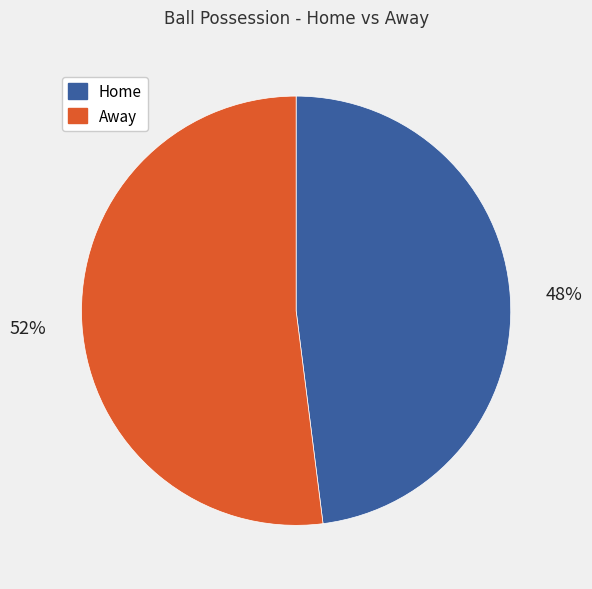

Between Away and Home, which is larger?

Away